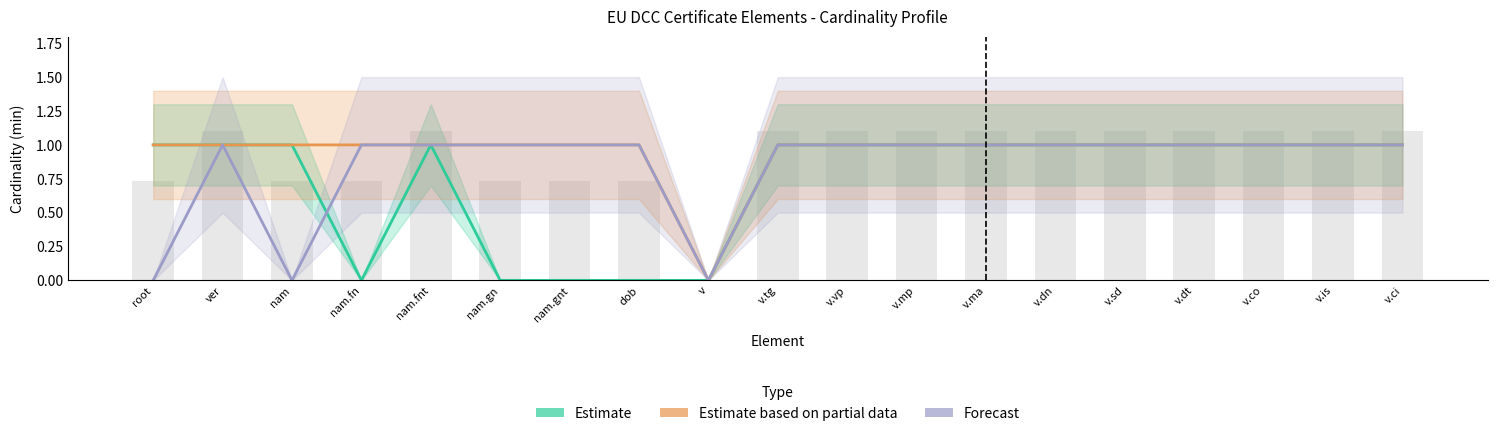

Which series has the widest spread of values?

Estimate